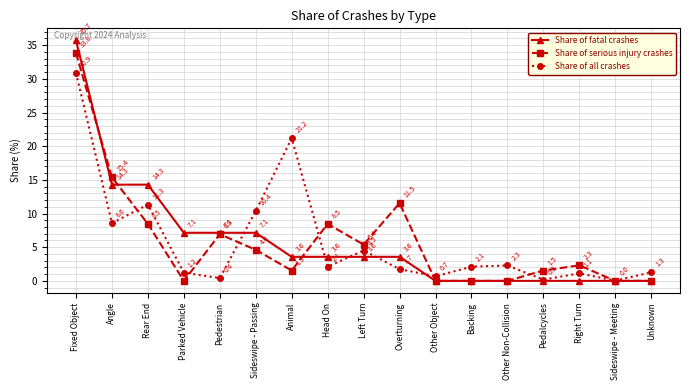

What is the label of the 9th point from the right?

Left Turn